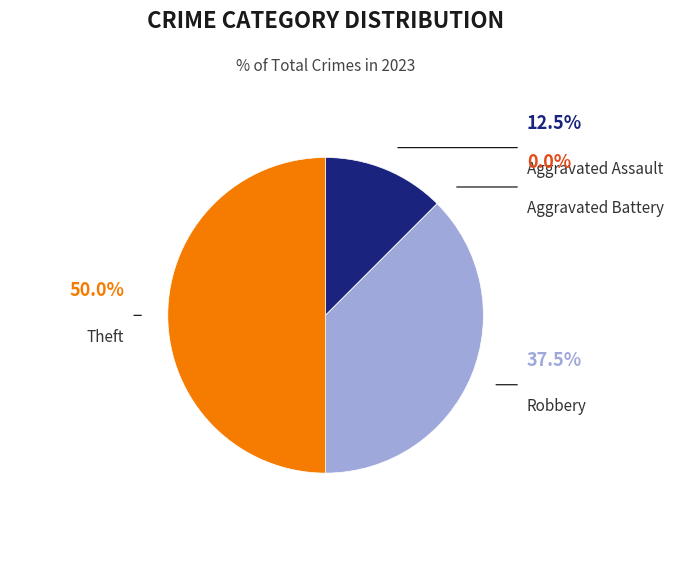

What is the ratio of the value at Theft to the value at Aggravated Assault?

4.0